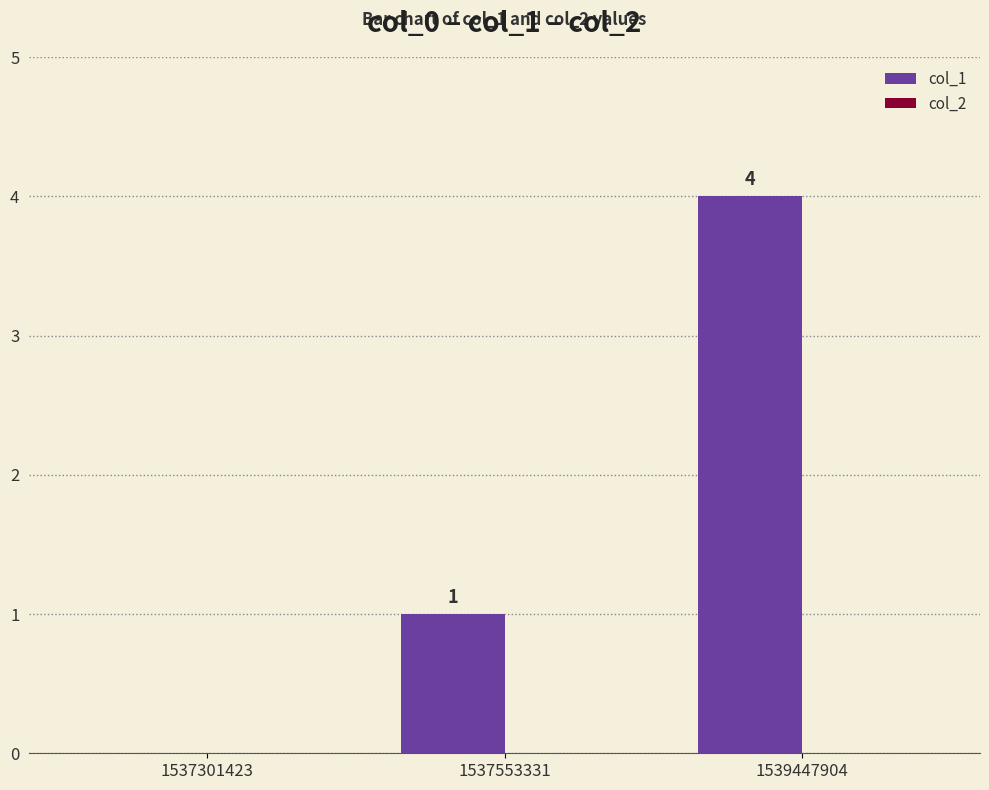

Count the number of categories in the chart.

3